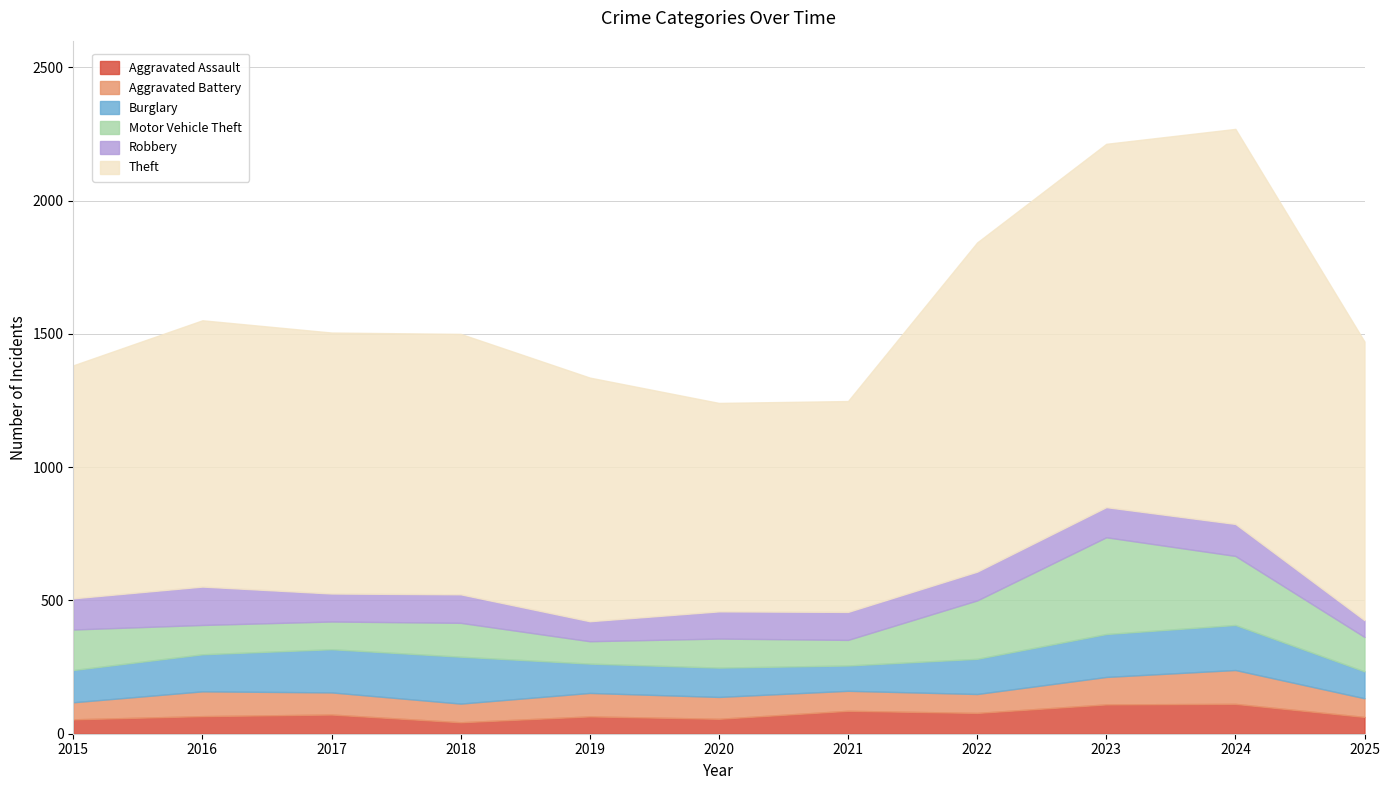

Is the value of Aggravated Assault at 2020 greater than the value of Burglary at 2016?

No